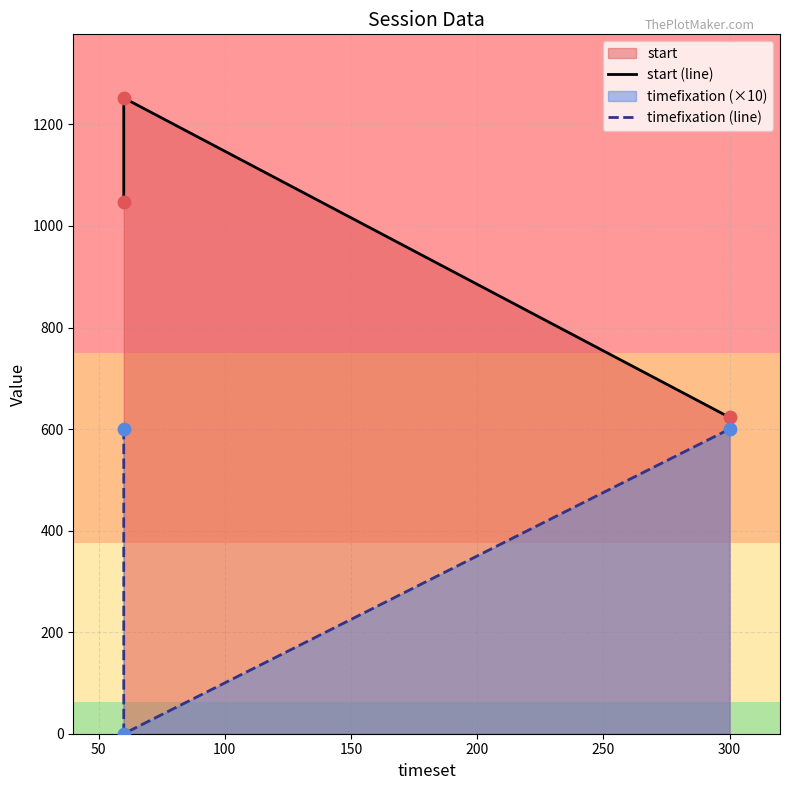

At how many categories does at least one series exceed 24?

3